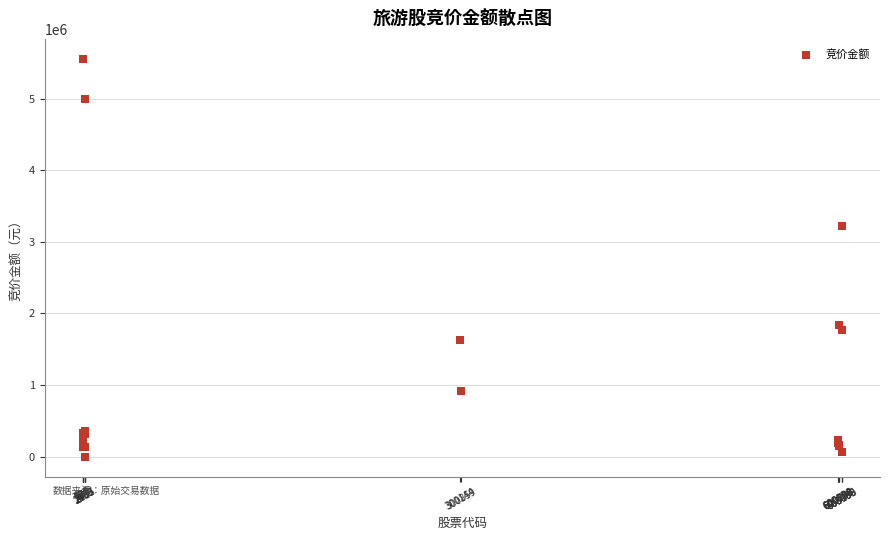

What Y value in the scatter plot is closest to 2777483?

3226640